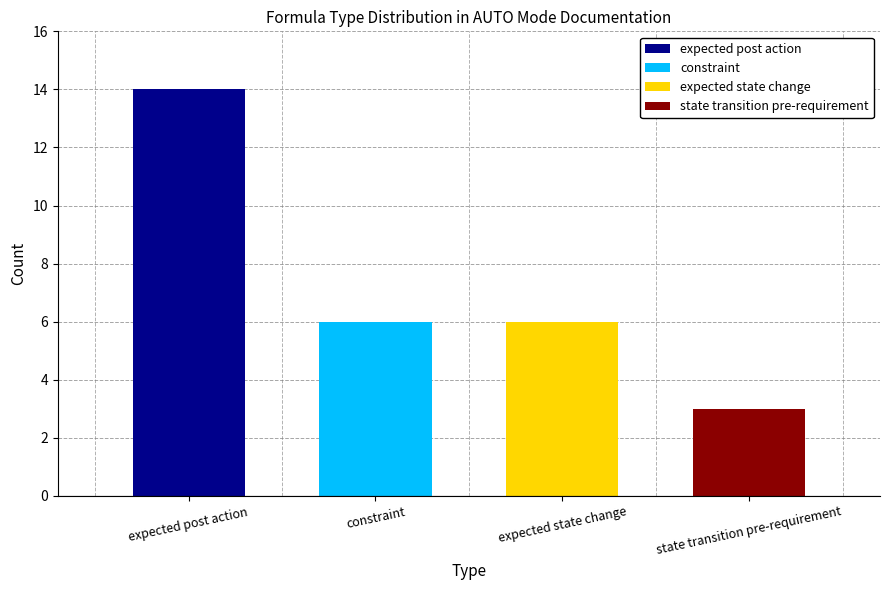

Between expected state change and state transition pre-requirement, which is larger?

expected state change